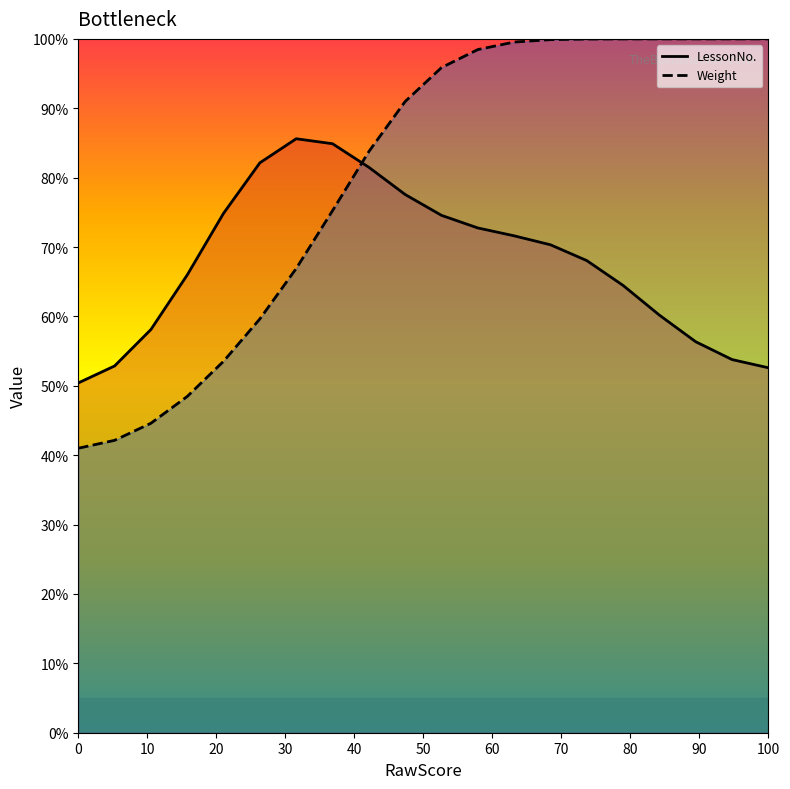

What is the value of the Weight point at the 20th from the left?

100.0